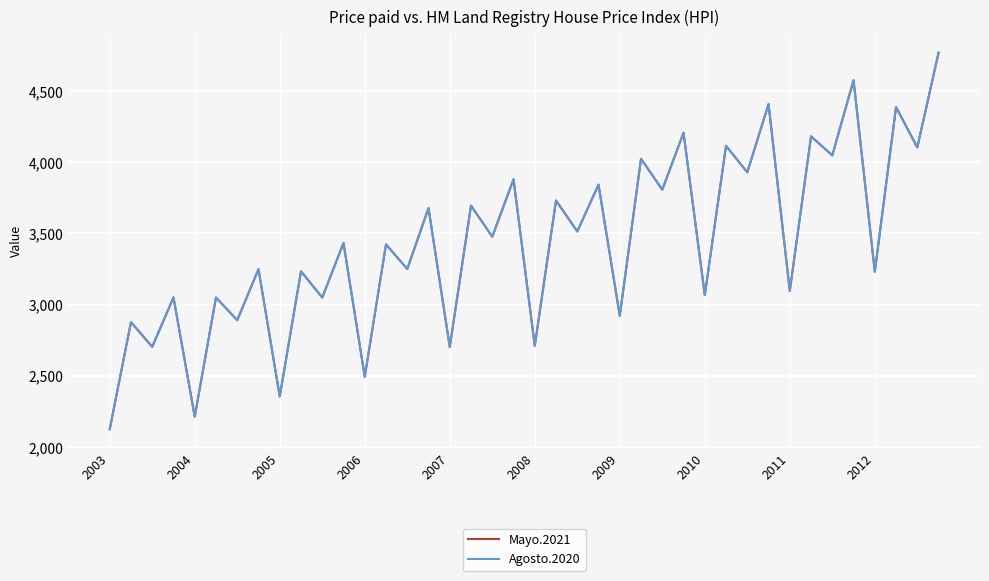

Is this an area chart (filled region under the line)?

No